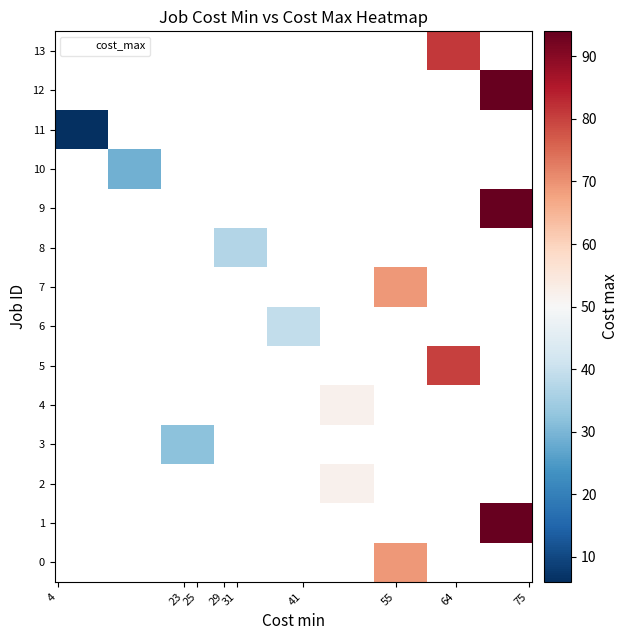

Count the number of data series in this chart.

14